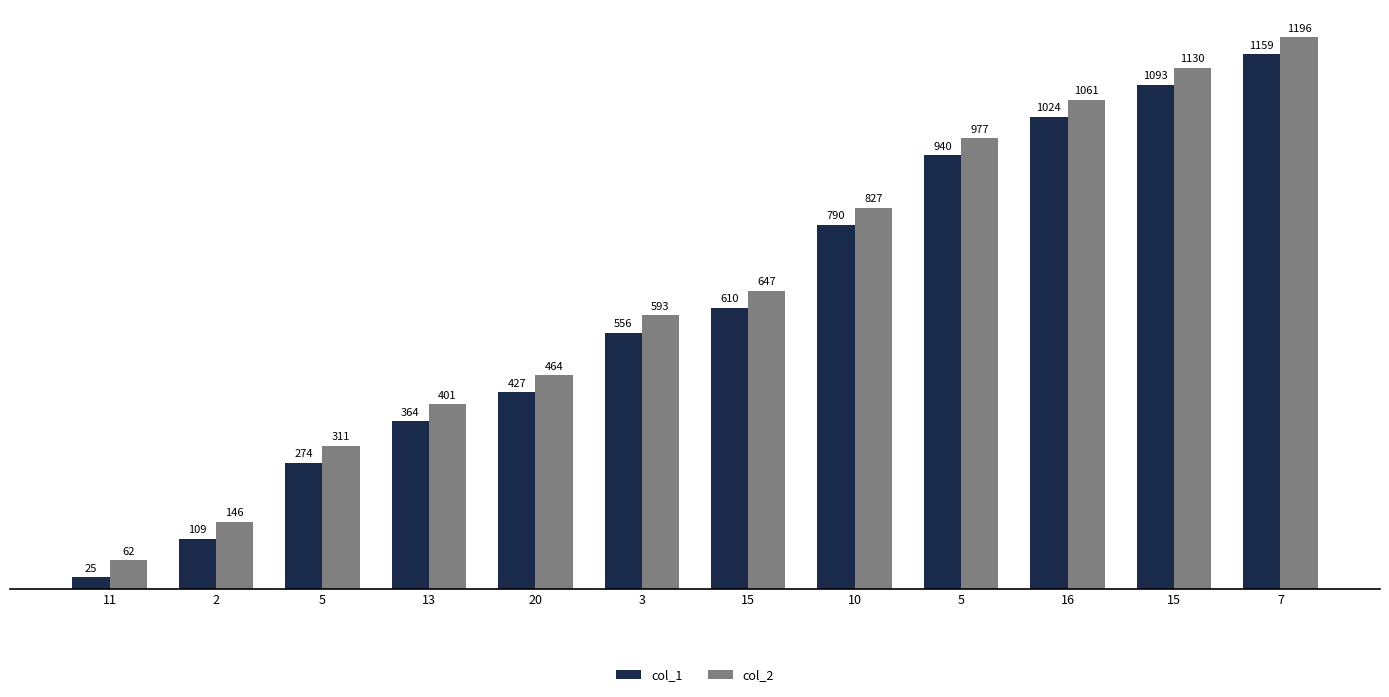

How many categories are shown in the chart?

12